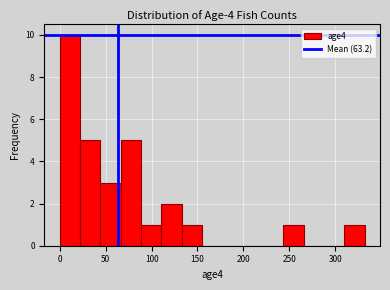

Reading left to right, list every bar in this chart as the range it spans on the x-axis followed by its height. Neither the bar edges nor the heights are printed on the chart, so give them approximately, as read against the axes.

0 to 20: 10
20 to 45: 5
45 to 65: 3
65 to 90: 5
90 to 110: 1
110 to 135: 2
135 to 155: 1
155 to 175: 0
175 to 200: 0
200 to 220: 0
220 to 245: 0
245 to 265: 1
265 to 290: 0
290 to 310: 0
310 to 330: 1